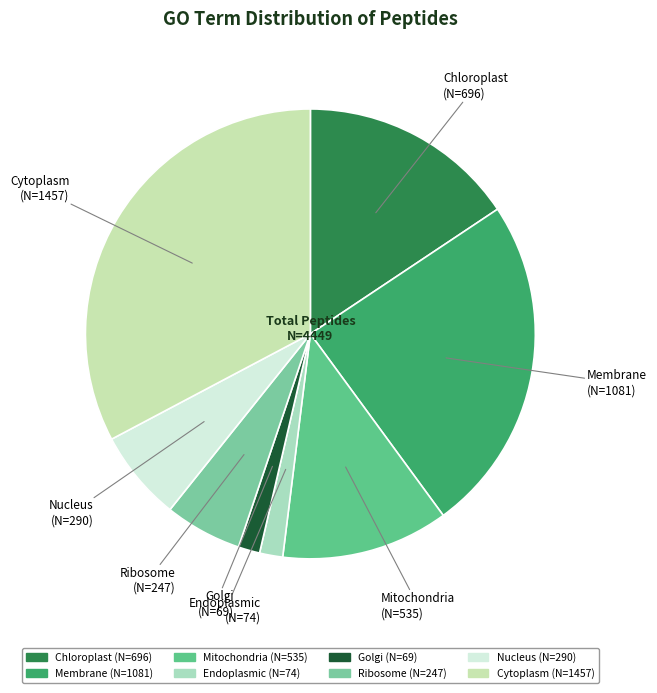

Is Nucleus the majority of the pie?

No